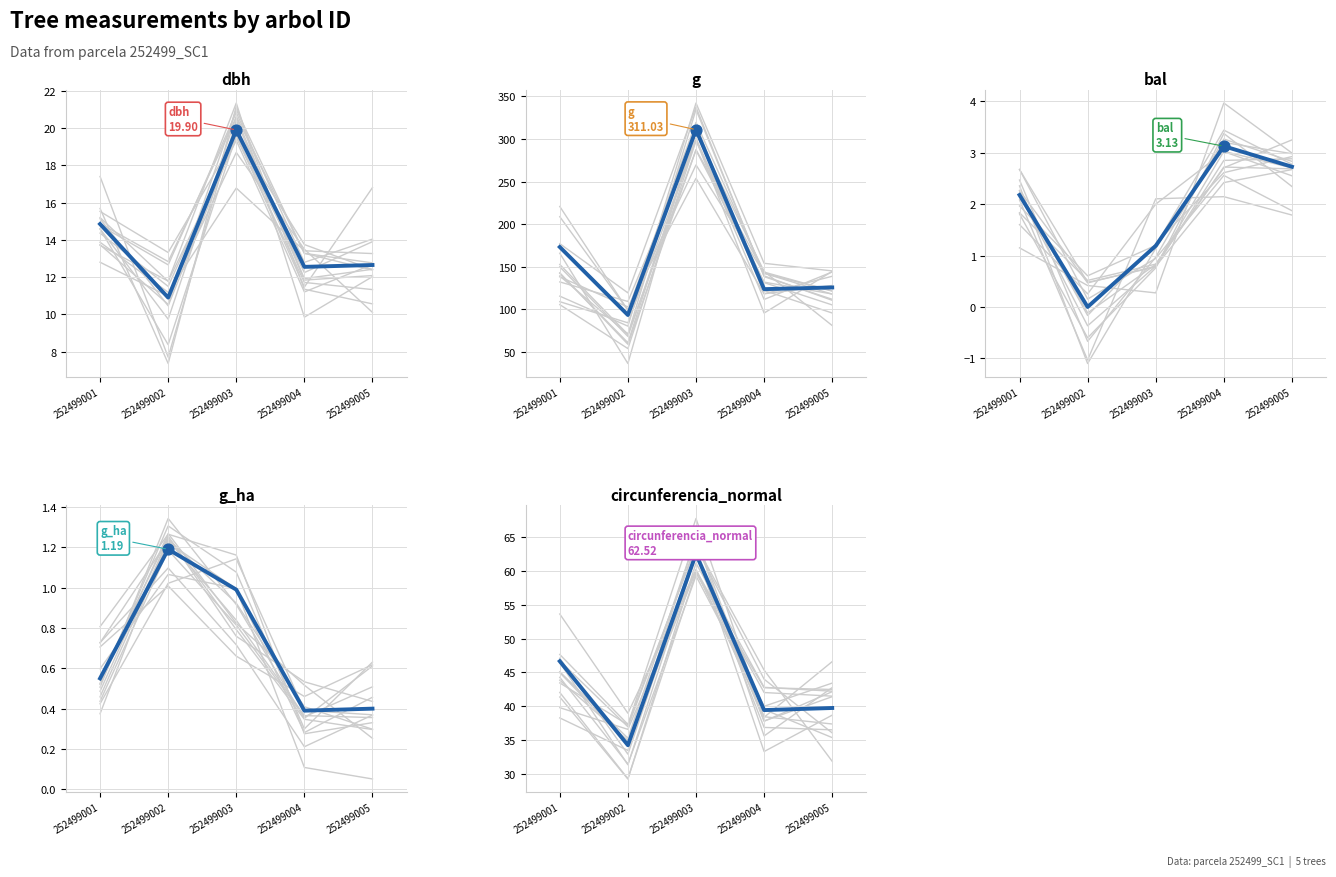

Is the value of g_ha at 252499001 greater than the value of dbh at 252499001?

No